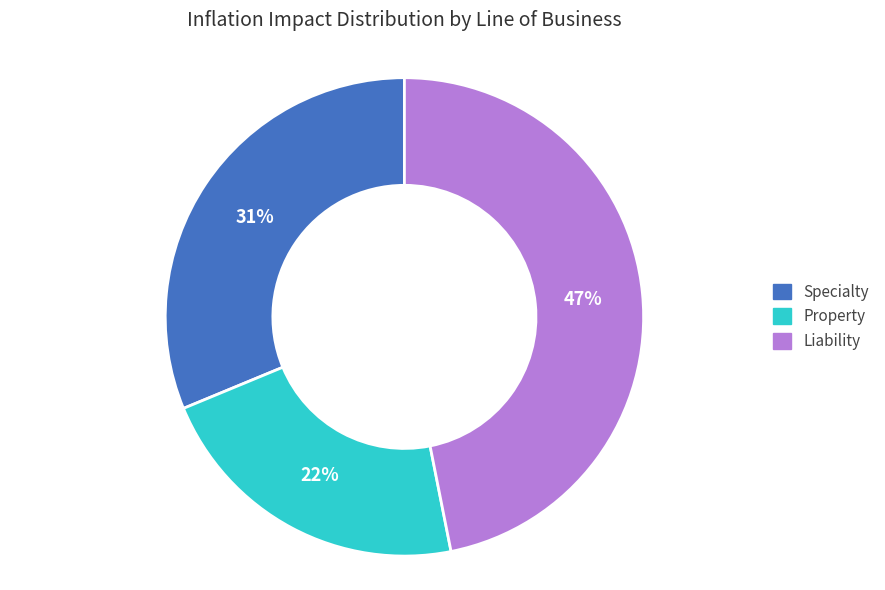

Is Property the majority of the pie?

No